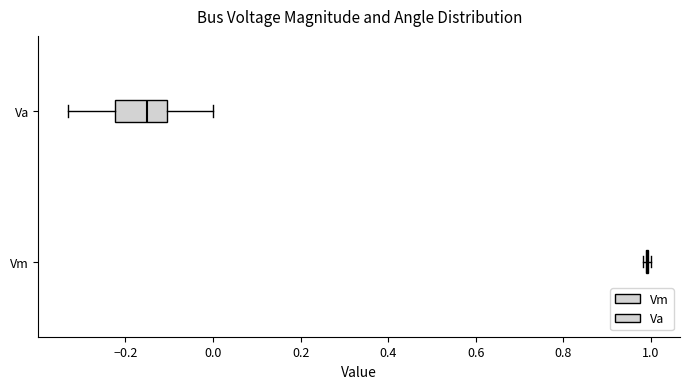

Where is the right edge of the box for Va on the x-axis? The values are not printed on the chart, so give them approximately, as read against the axis.

-0.10